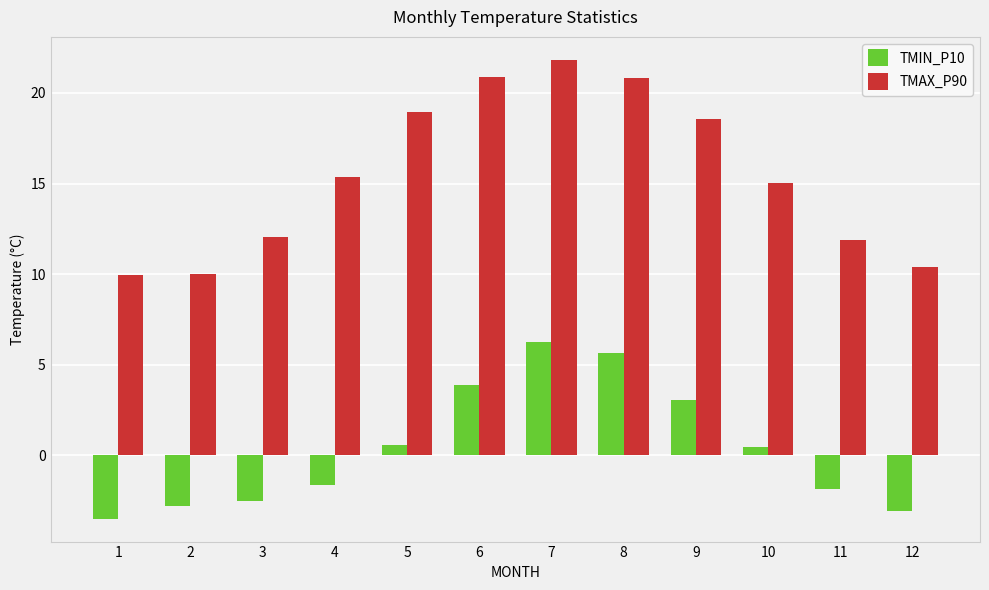

The value of TMIN_P10 at 4 is -1.6. True or false?

True